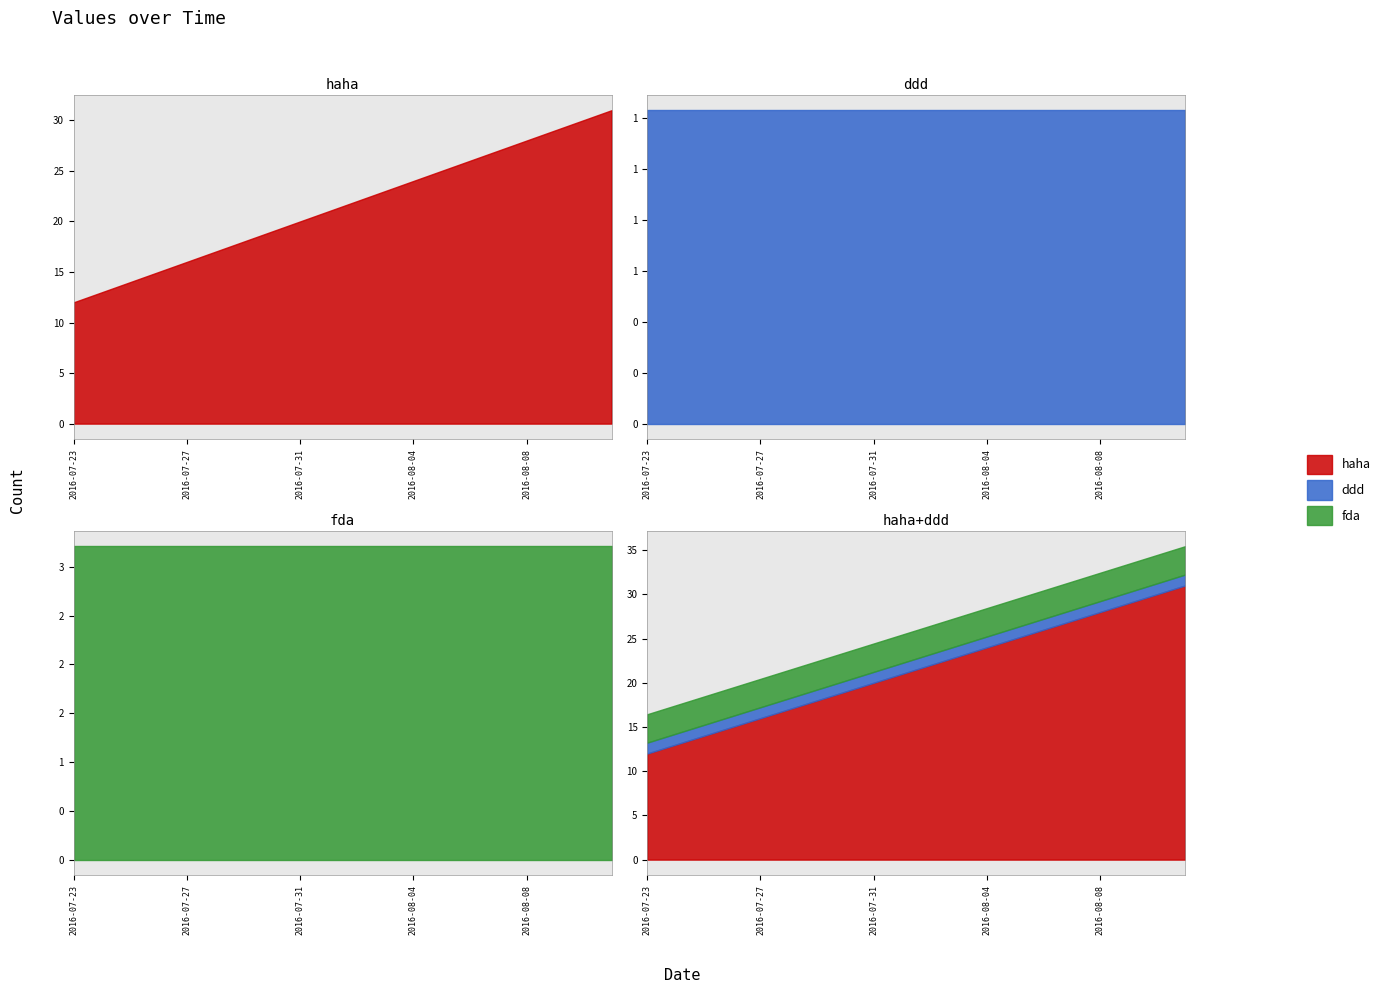

Which series has the widest spread of values?

haha